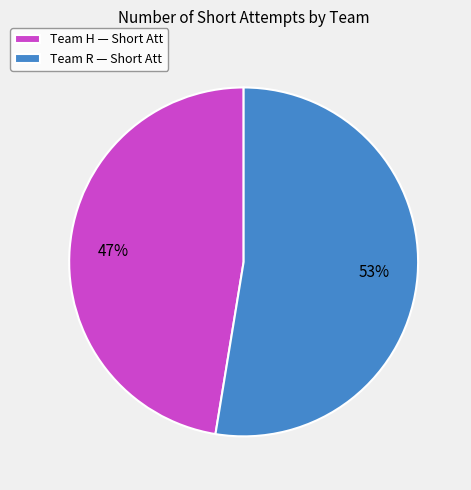

To the nearest percent, what is the average slice percentage?

50%